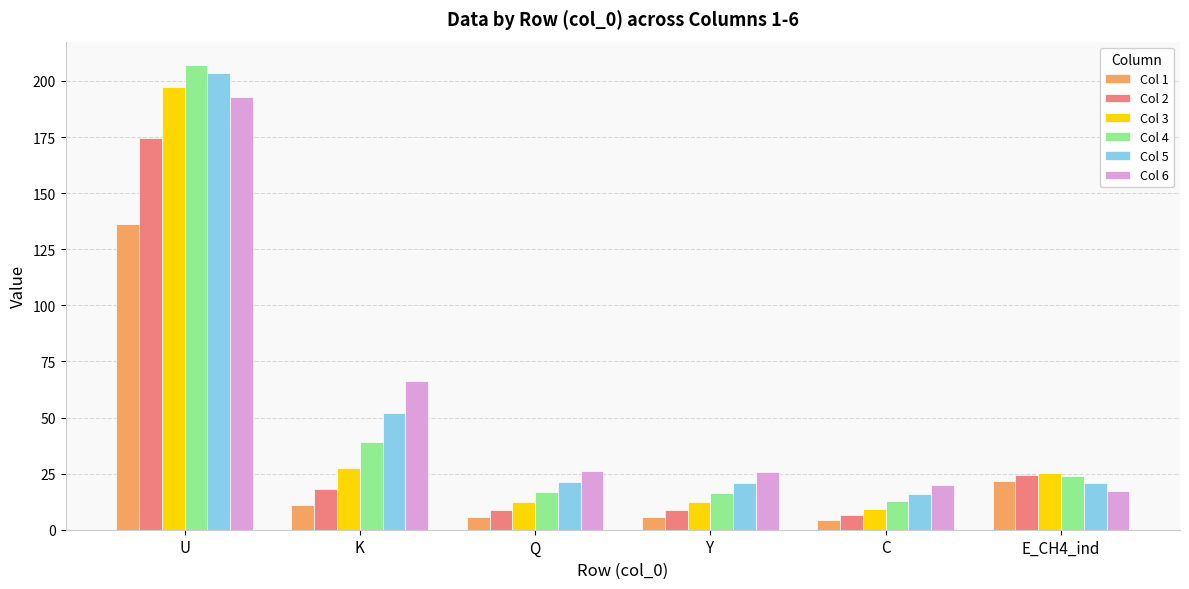

Where does the Col 4 series first go above 23?

U